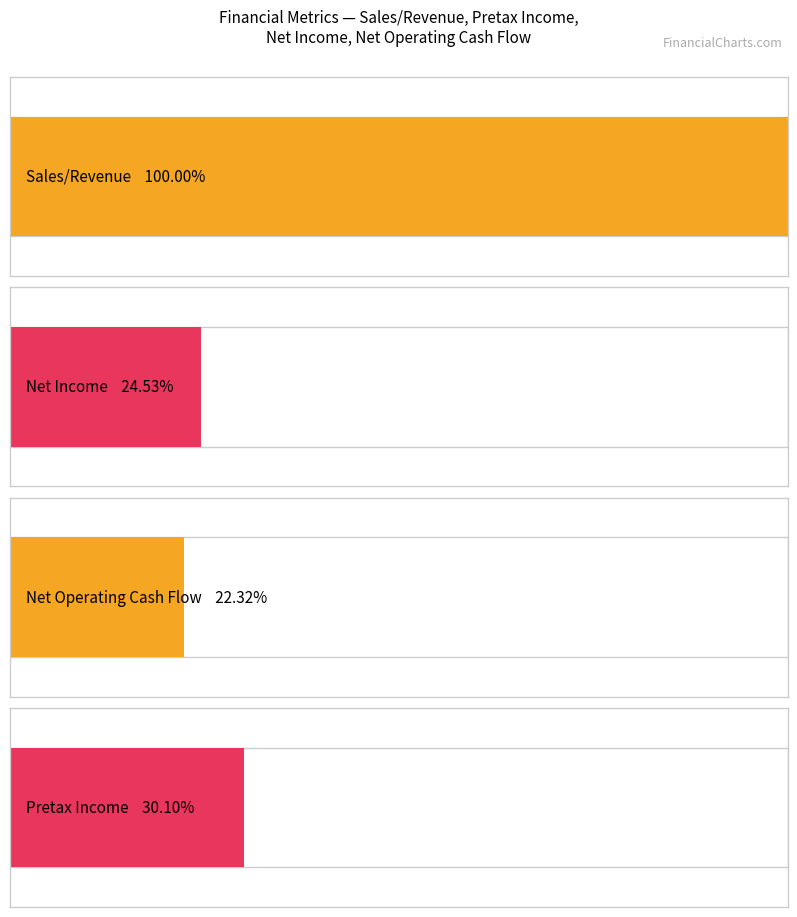

Is the value of Net Operating Cash Flow at 2019 greater than the value of Sales/Revenue at 2017?

No